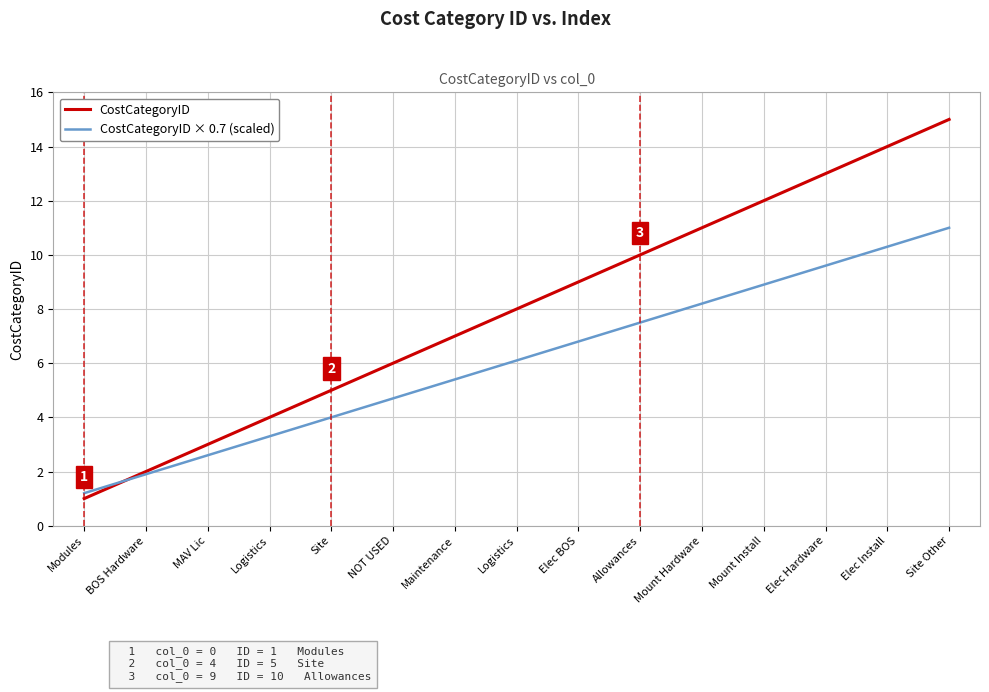

What is the label of the 6th point from the right?

Allowances